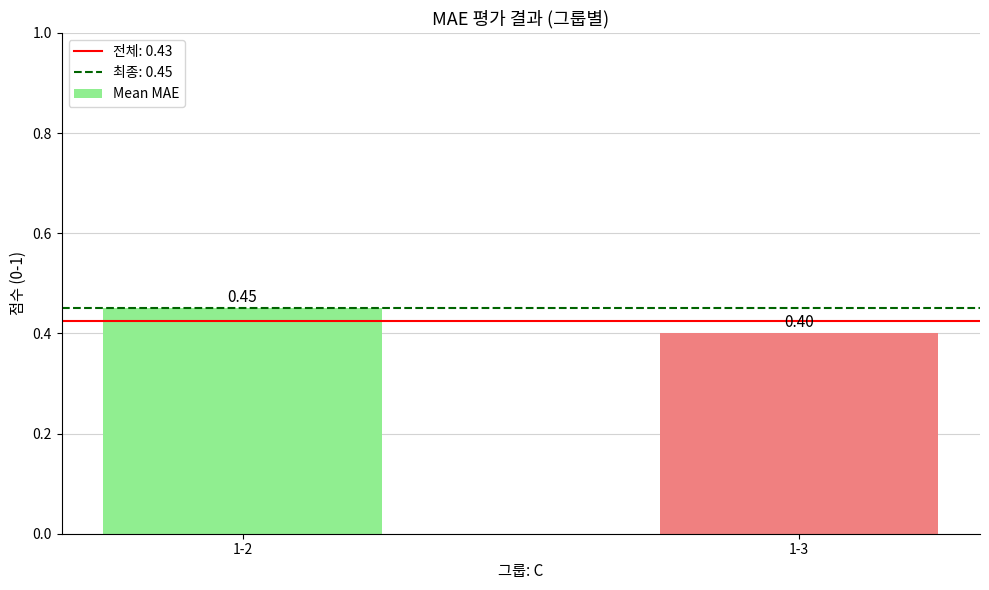

Rank the categories by value from lowest to highest.

1-3, 1-2